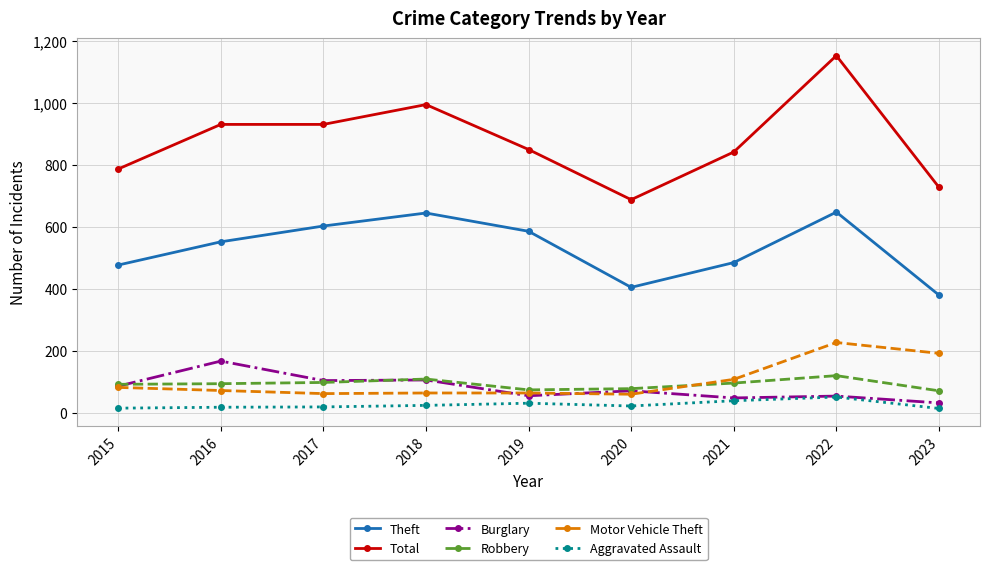

True or false: Theft and Aggravated Assault cross at least once.

False